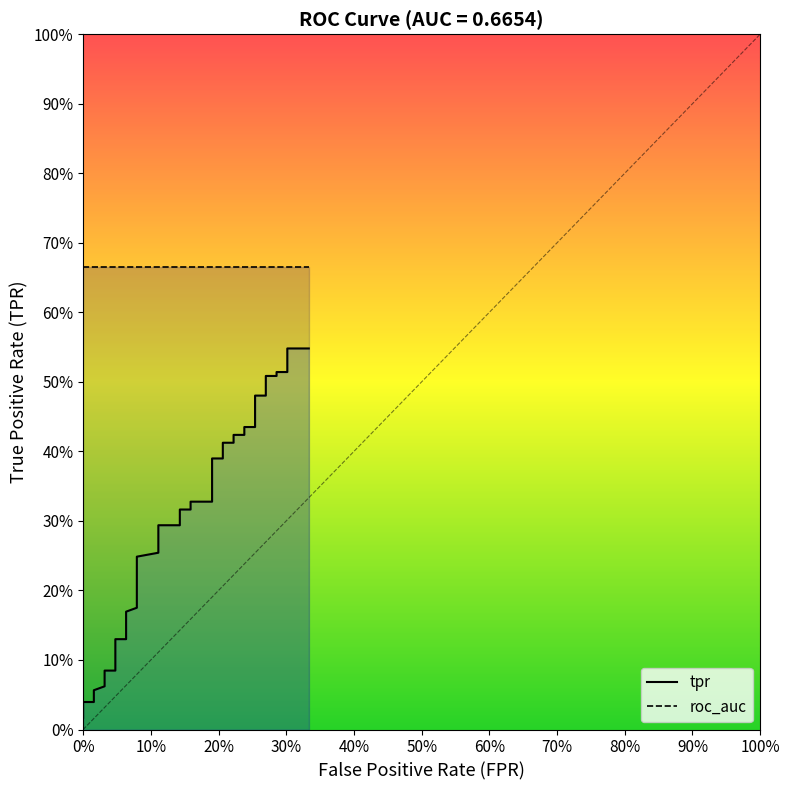

Reading left to right, transcribe all the data shown in this chart.

tpr: 0.0	0.0	0.0	0.0	0.0	0.1	0.1	0.1	0.1	0.1	0.1	0.1	0.1	0.1	0.2	0.2	0.2	0.3	0.3	0.3	0.3	0.3	0.3	0.3	0.4	0.4	0.4	0.4	0.4	0.4	0.4	0.4	0.5	0.5	0.5	0.5	0.5	0.5	0.5	0.5
roc_auc: 0.7	0.7	0.7	0.7	0.7	0.7	0.7	0.7	0.7	0.7	0.7	0.7	0.7	0.7	0.7	0.7	0.7	0.7	0.7	0.7	0.7	0.7	0.7	0.7	0.7	0.7	0.7	0.7	0.7	0.7	0.7	0.7	0.7	0.7	0.7	0.7	0.7	0.7	0.7	0.7